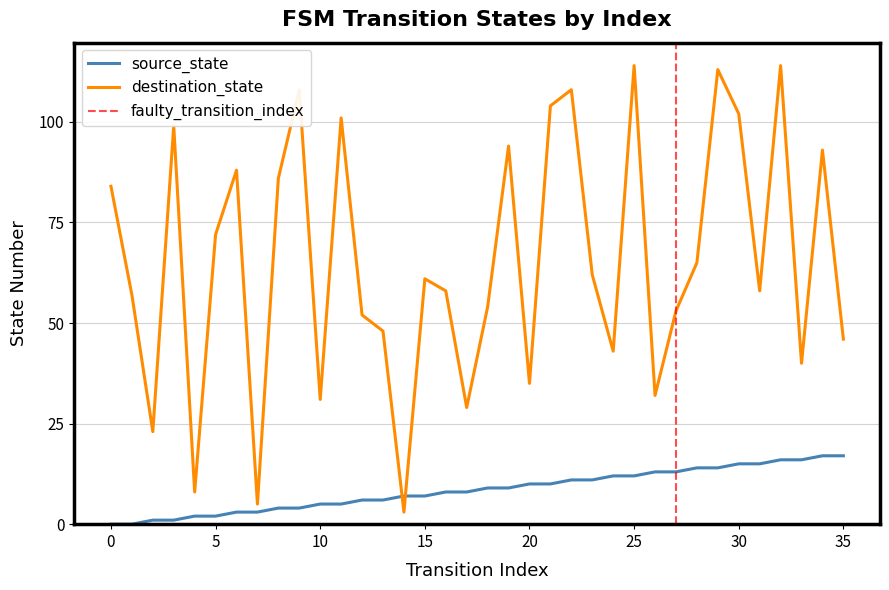

What is the difference between the maximum and minimum values in the source_state series?

17